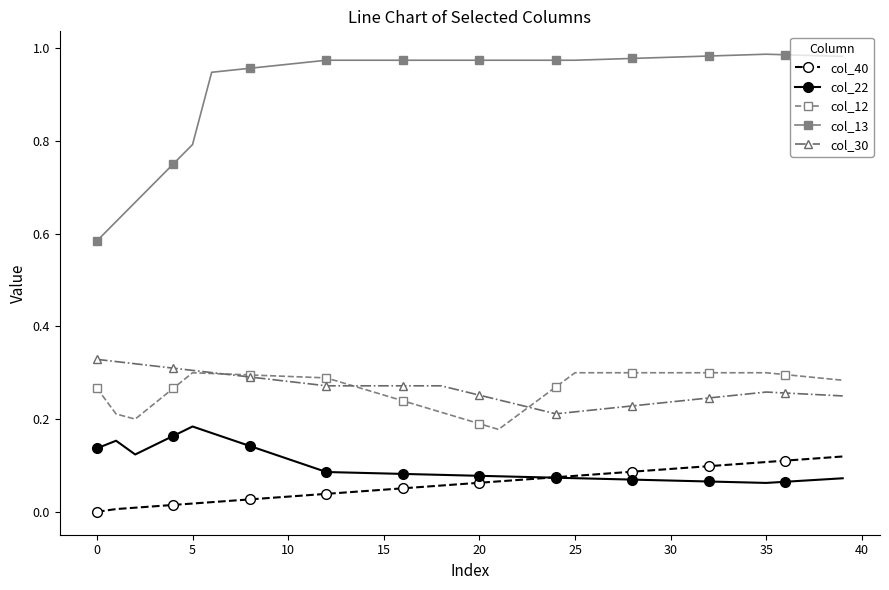

True or false: col_30 and col_13 intersect in this chart.

False